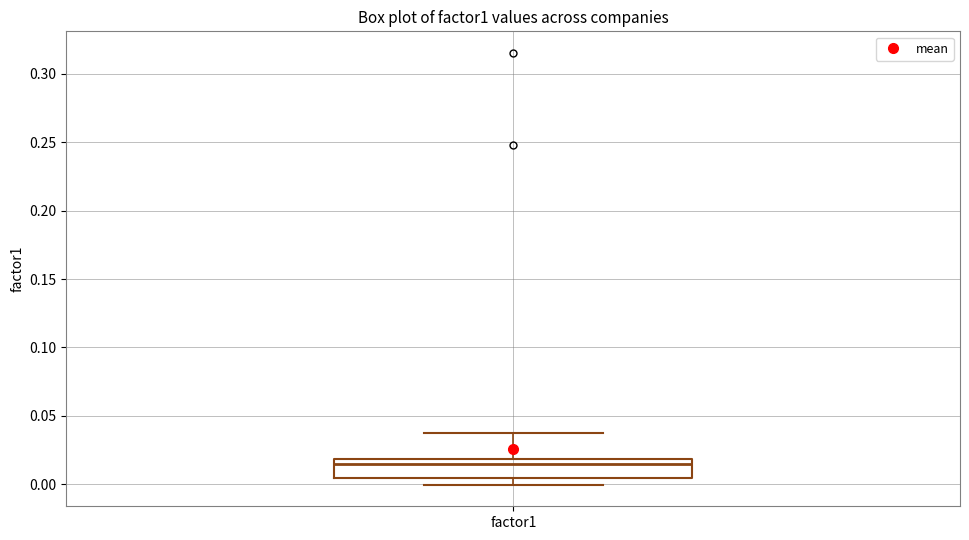

Where is the upper edge of the box for factor1 on the y-axis? The values are not printed on the chart, so give them approximately, as read against the axis.

0.020